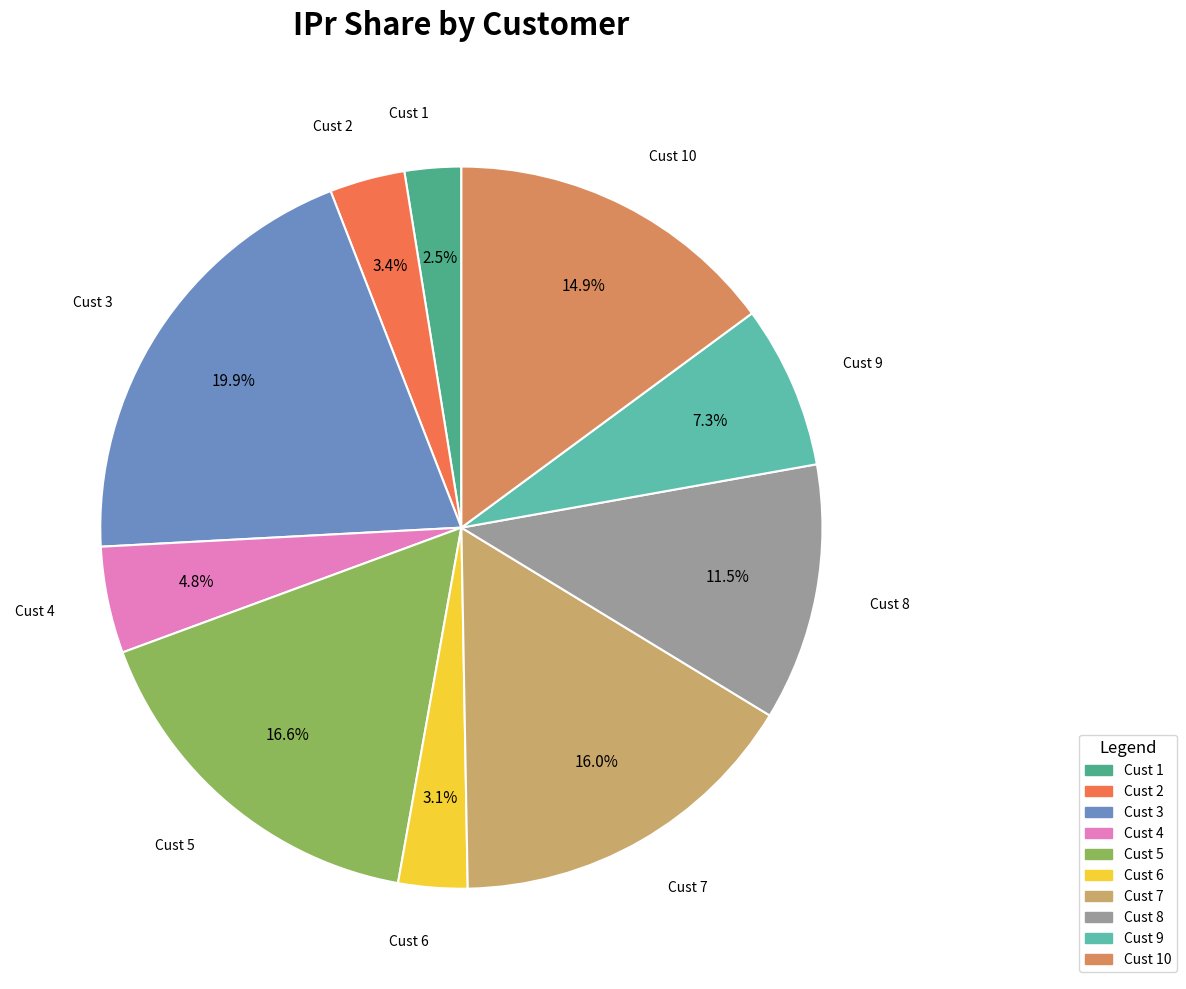

How many segments does this pie chart have?

10